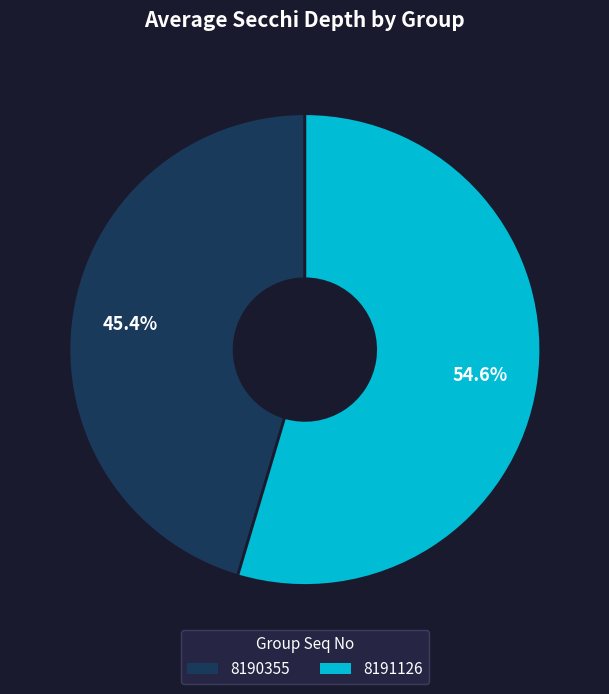

Approximately how many times larger is the value at 8191126 compared to 8190355?

1.2